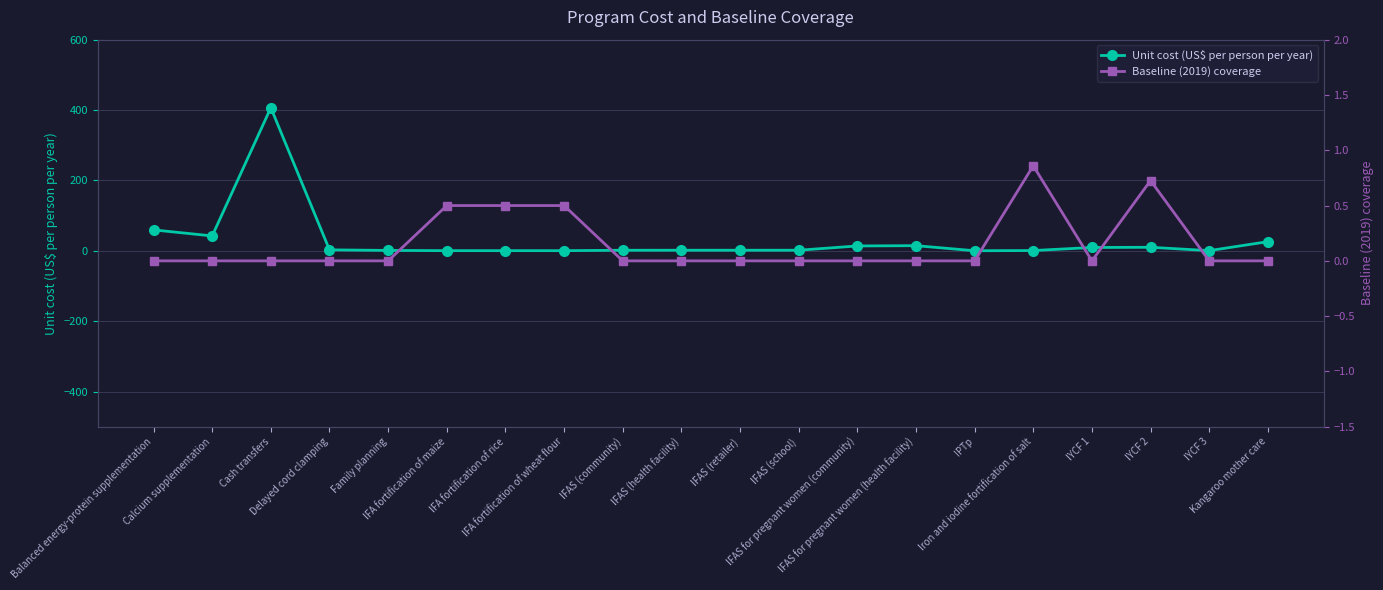

What is the label of the 15th point from the left?

IPTp